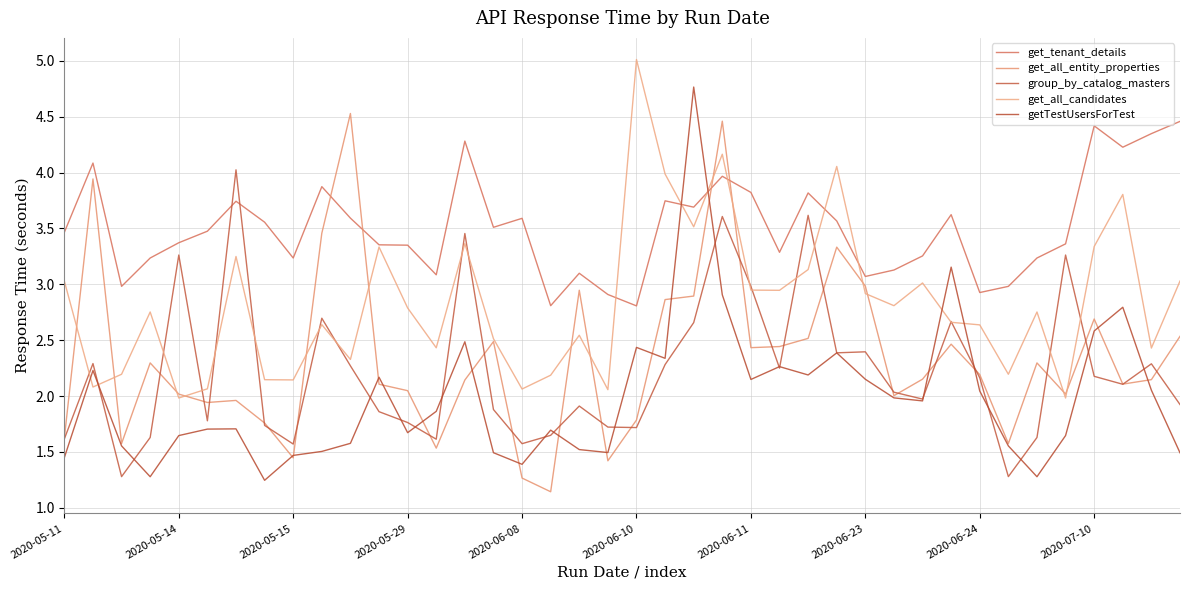

Which series has the largest range (max minus min)?

getTestUsersForTest